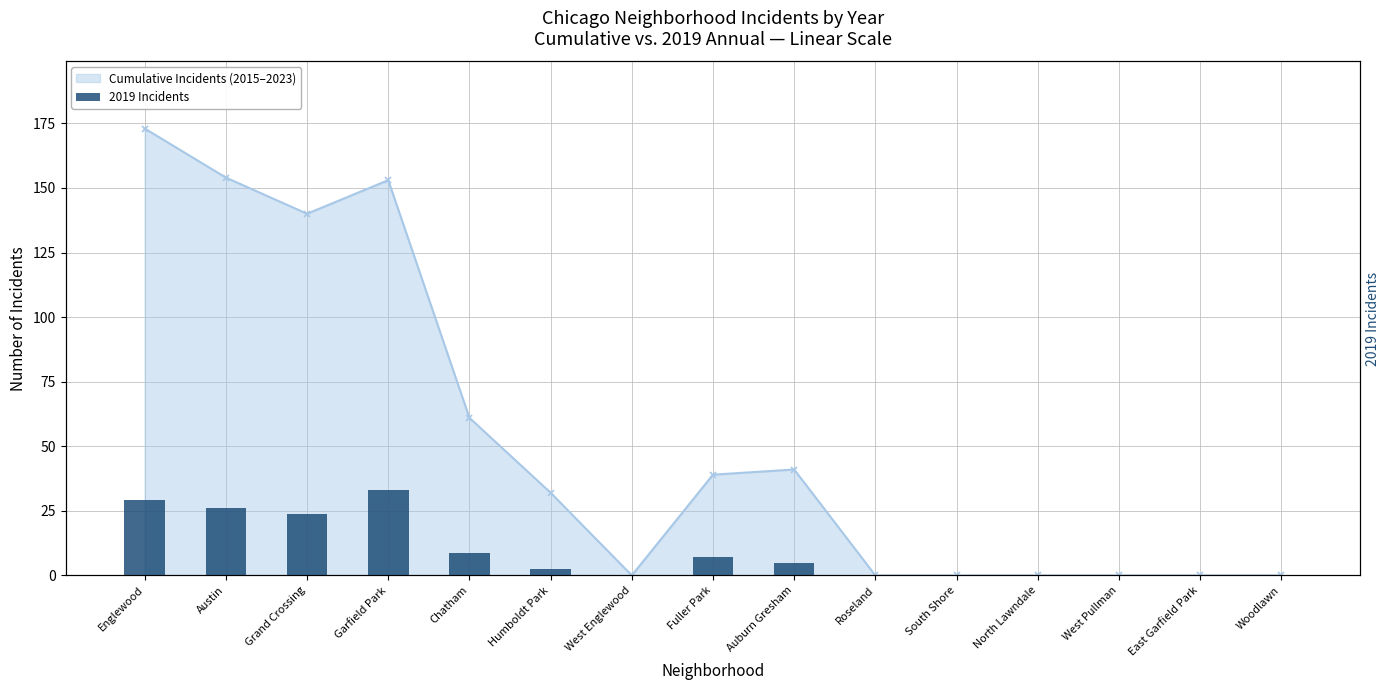

How many data points in 2019 Incidents are above 3?

7